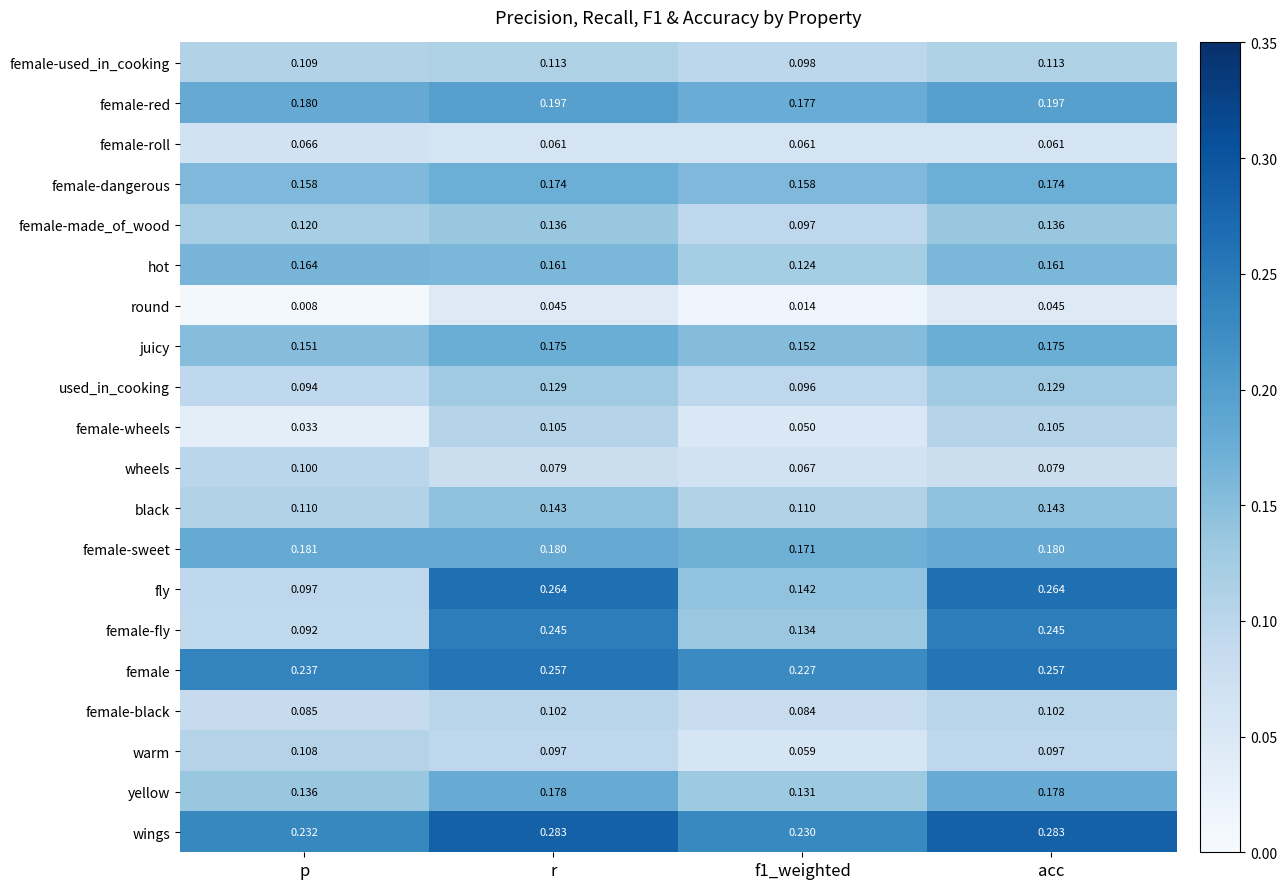

Which series has the largest range (max minus min)?

fly